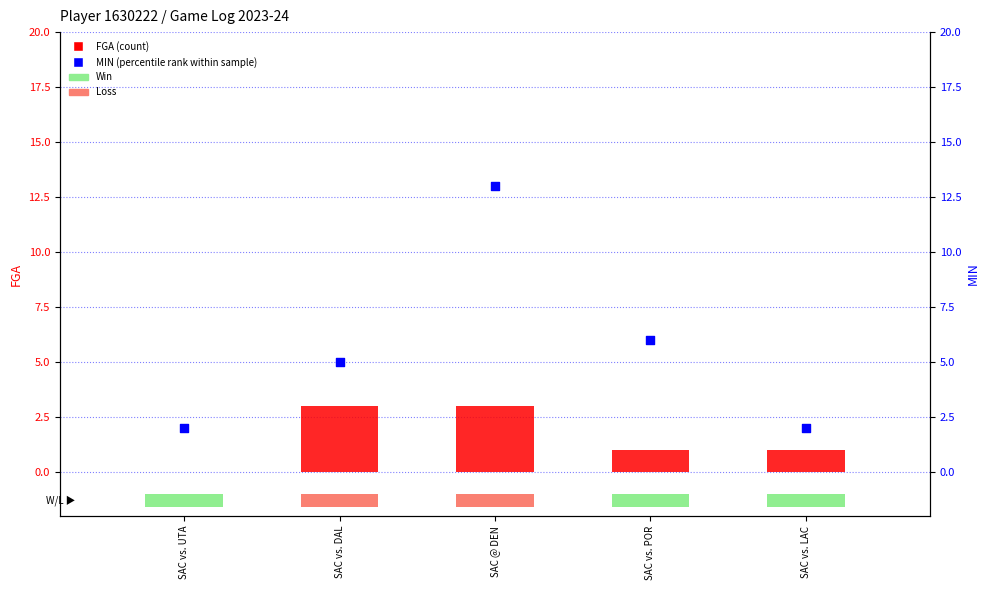

Which series has the widest spread of Y values?

MIN (percentile rank)